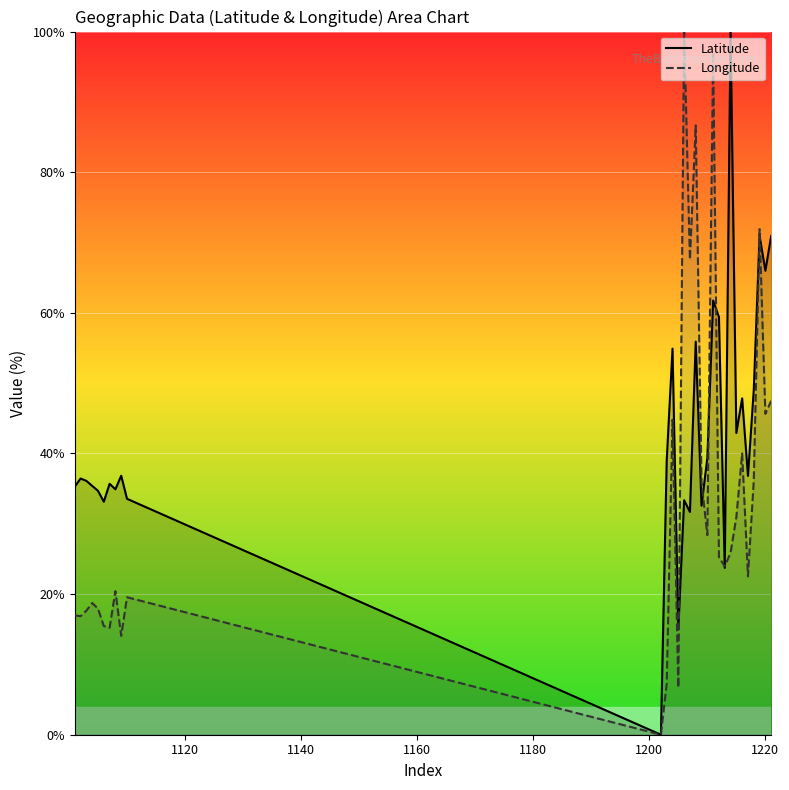

Rank the series by their average value, from lowest to highest.

Longitude, Latitude